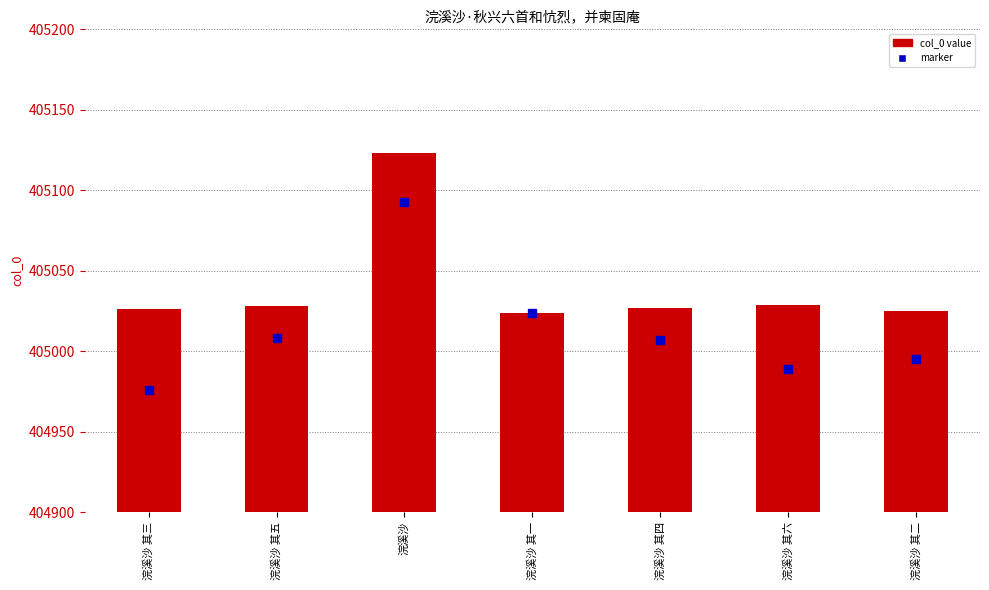

How many bars are there in total?

7